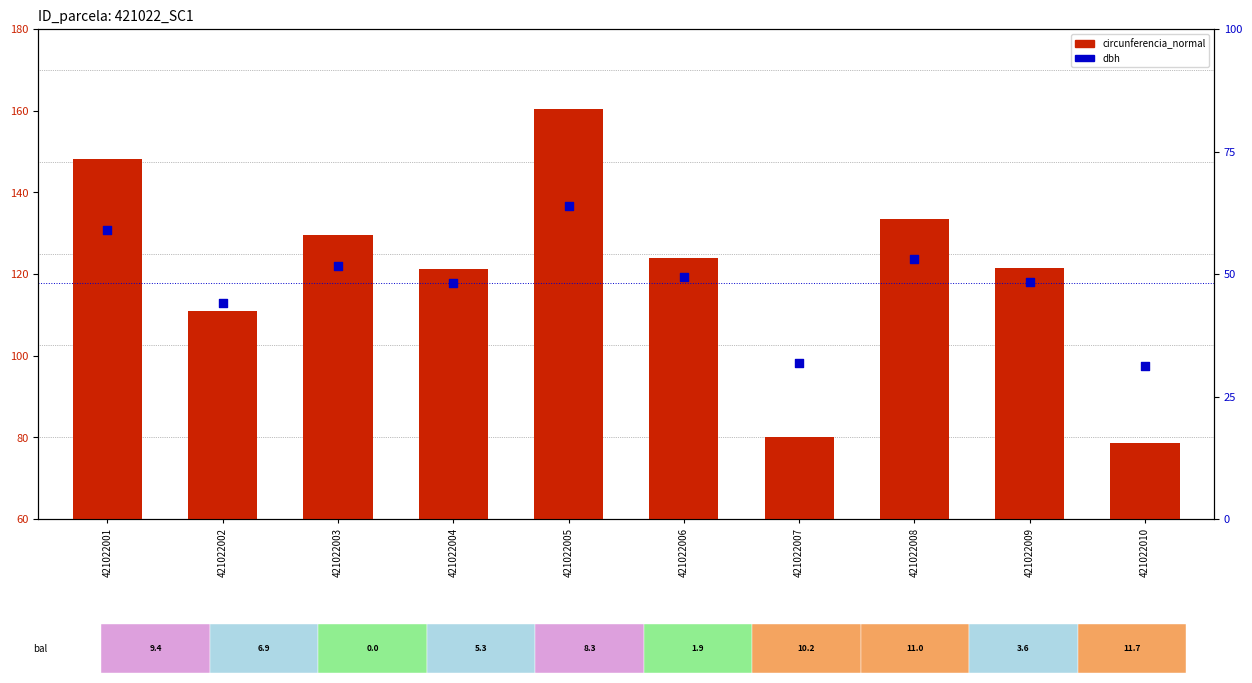

What is the total value across all series at 421022004?

159.7